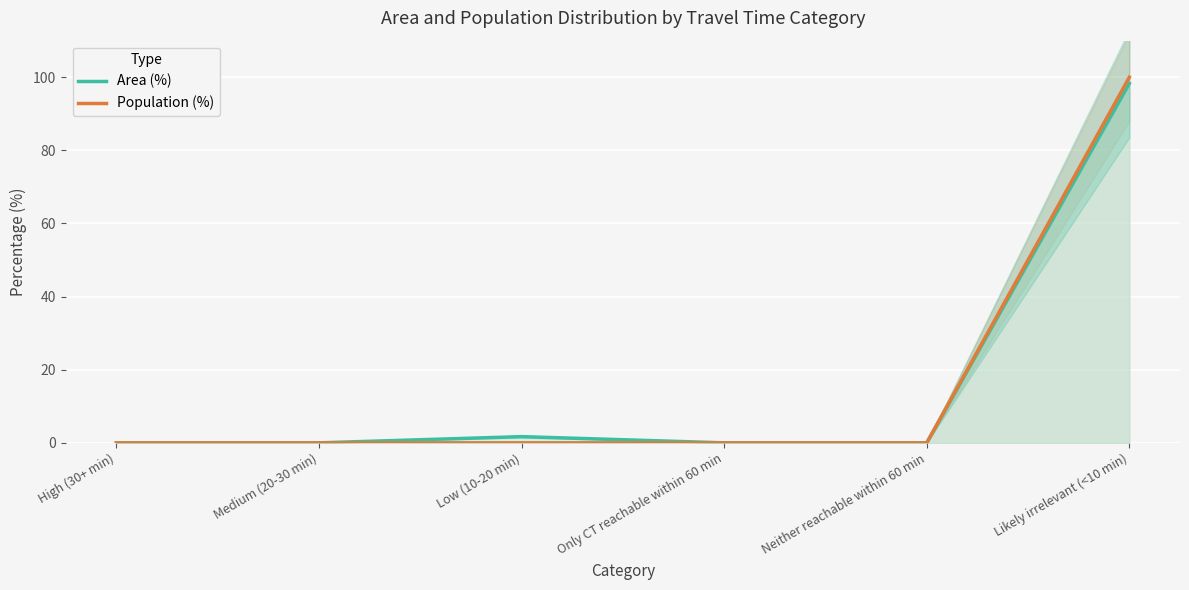

What is the label of the 4th point from the right?

Low (10-20 min)